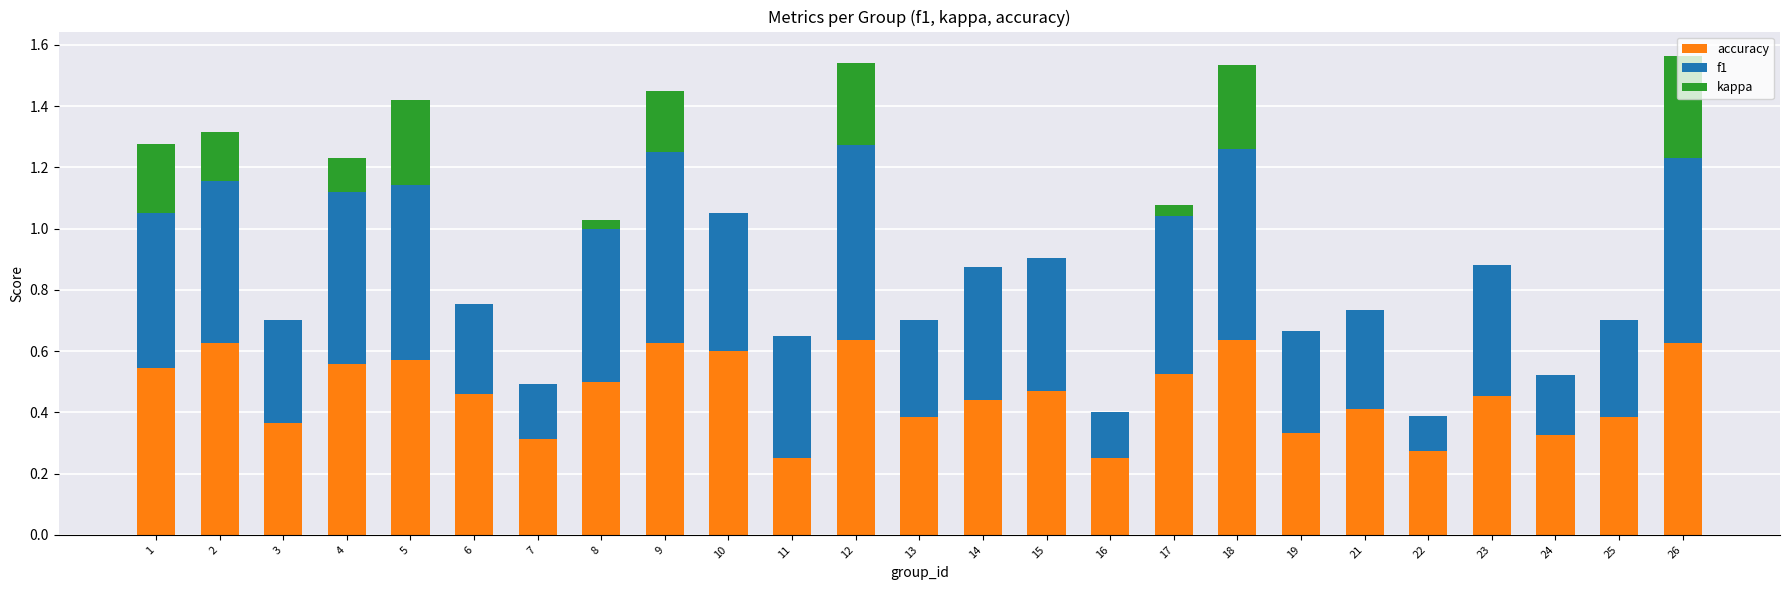

What is the total value across all series at 17?

1.1